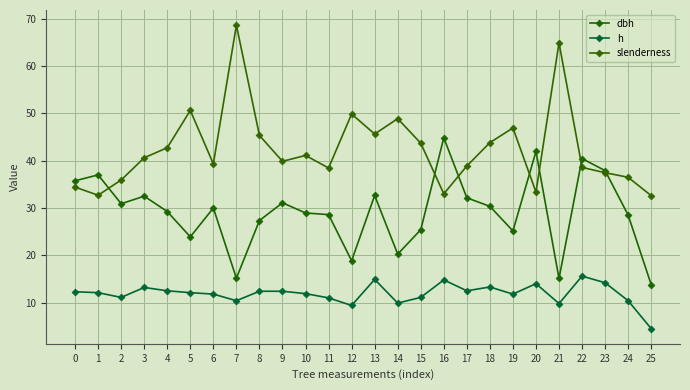

Between 12 and 20, which series saw the biggest shift?

dbh